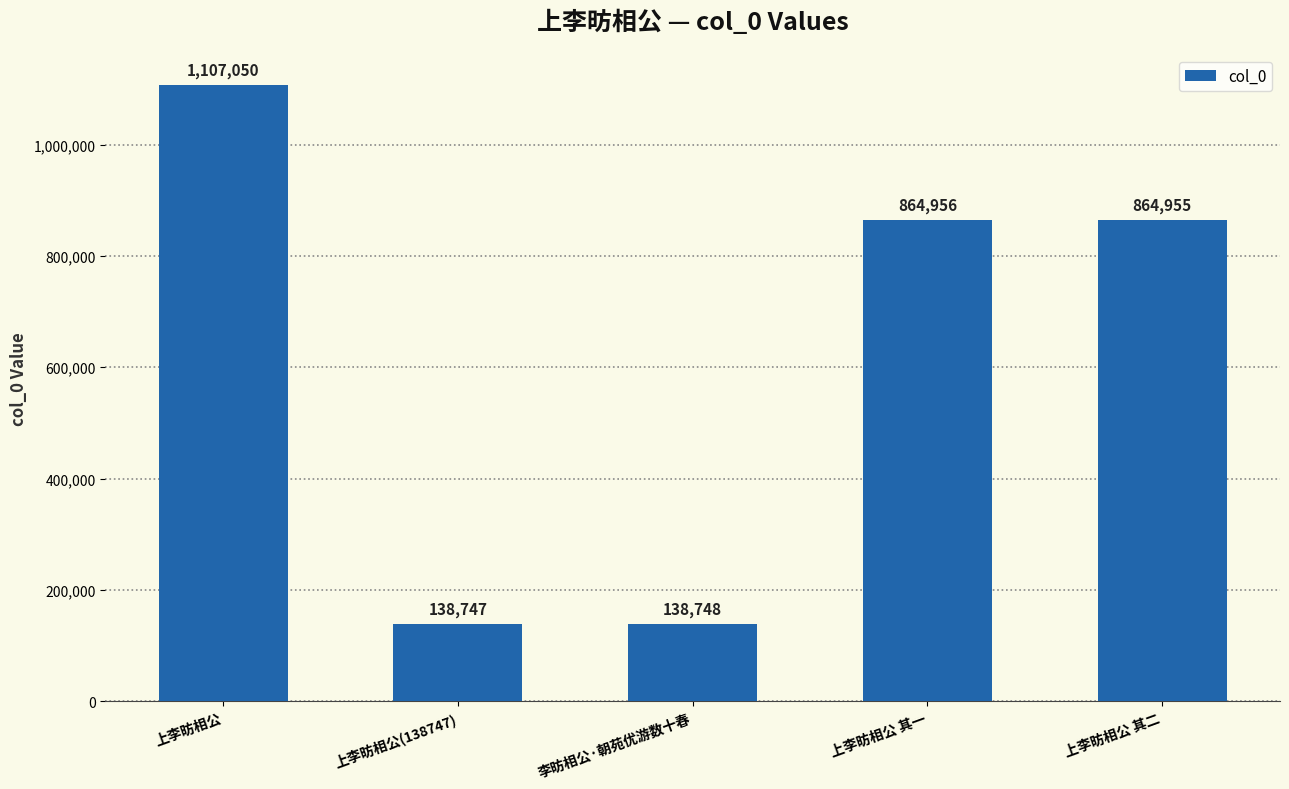

Rank the categories by value from lowest to highest.

上李昉相公(138747), 李昉相公·朝苑优游数十春, 上李昉相公 其二, 上李昉相公 其一, 上李昉相公